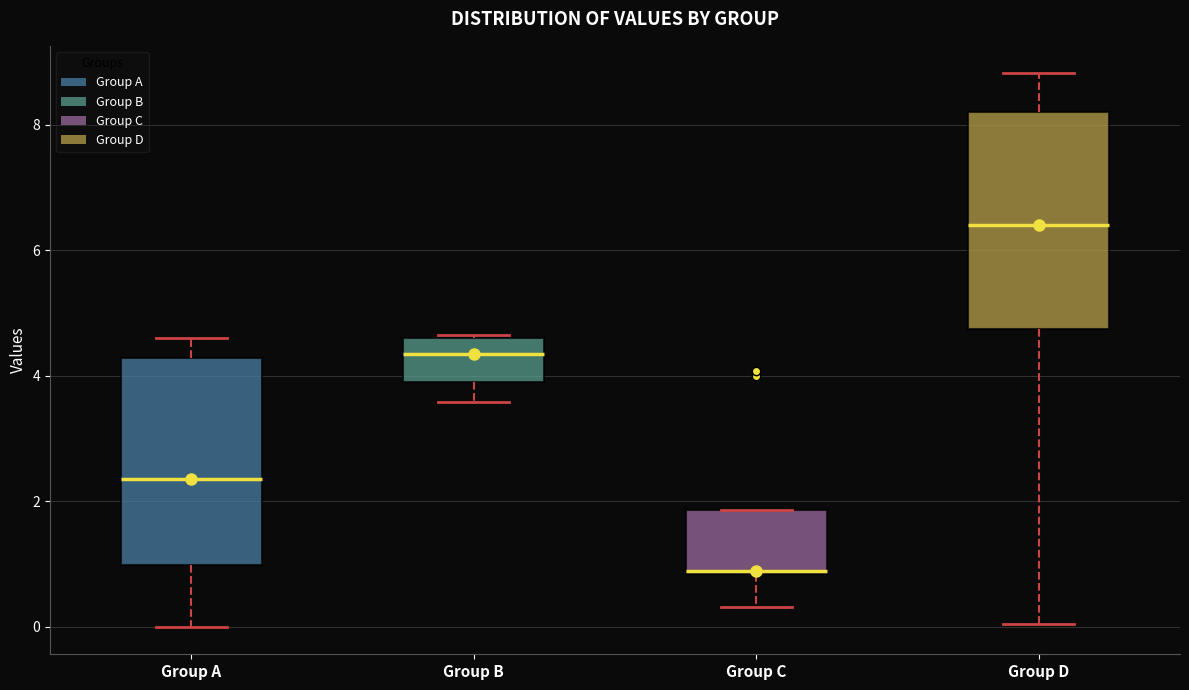

Where does the median line of the box for Group A sit on the y-axis? The values are not printed on the chart, so give them approximately, as read against the axis.

2.4